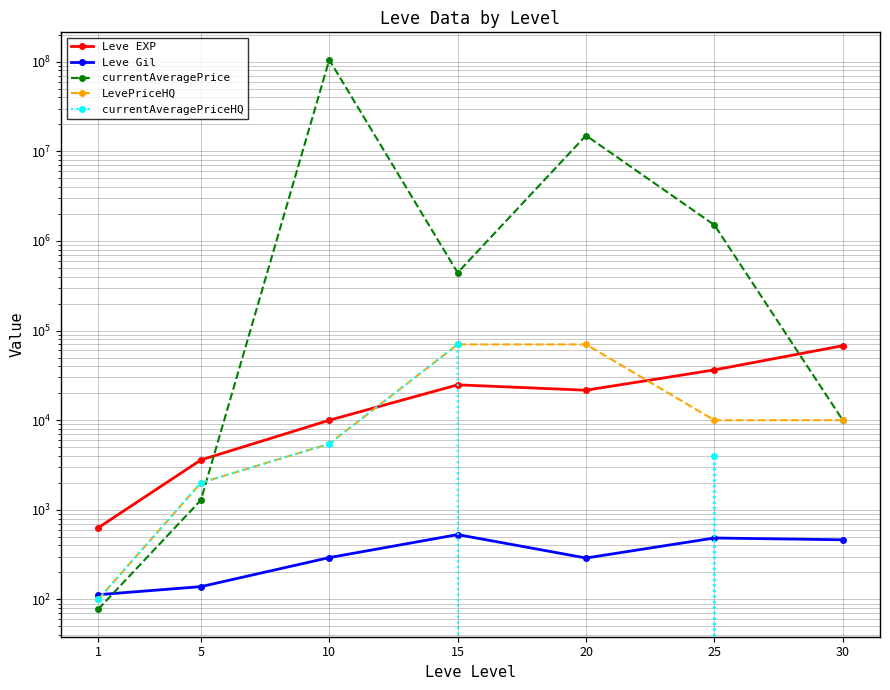

The value of Leve EXP at 1 is 1056.6. True or false?

False